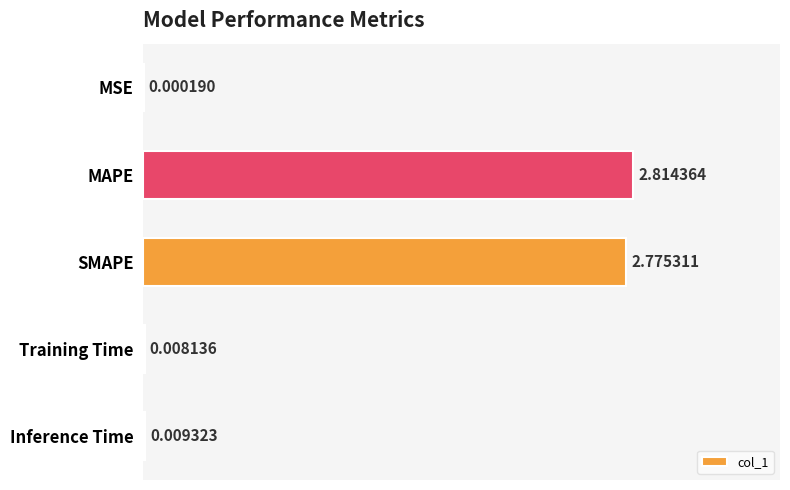

What is the change in value from MAPE to Inference Time?

-2.8